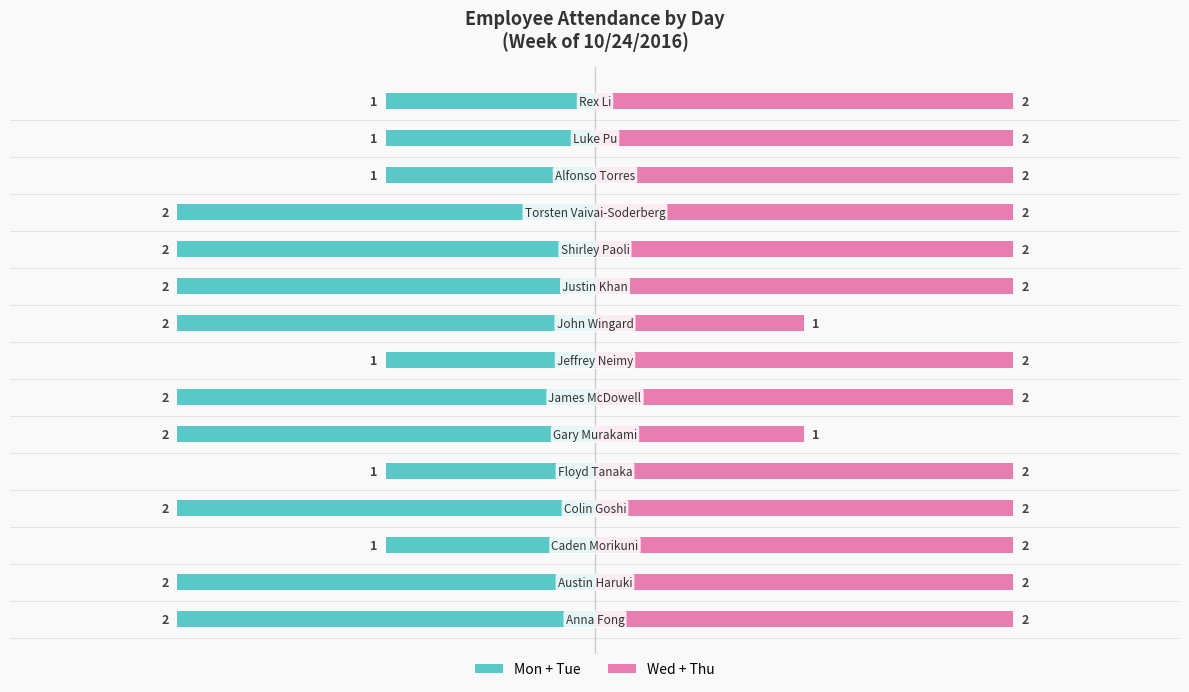

Reading right to left, transcribe all the data shown in this chart.

Mon + Tue: 14=-1	13=-1	12=-1	11=-2	10=-2	9=-2	8=-2	7=-1	6=-2	5=-2	4=-1	3=-2	2=-1	1=-2	0=-2
Wed + Thu: 14=2	13=2	12=2	11=2	10=2	9=2	8=1	7=2	6=2	5=1	4=2	3=2	2=2	1=2	0=2